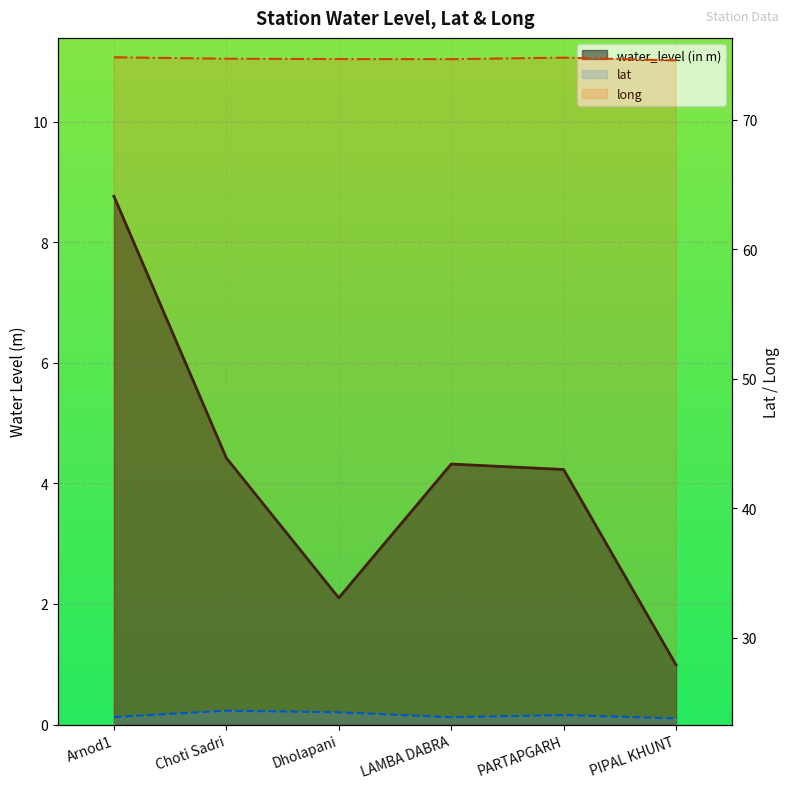

True or false: water_level (in m) has more than 1 points higher than both neighbors.

False